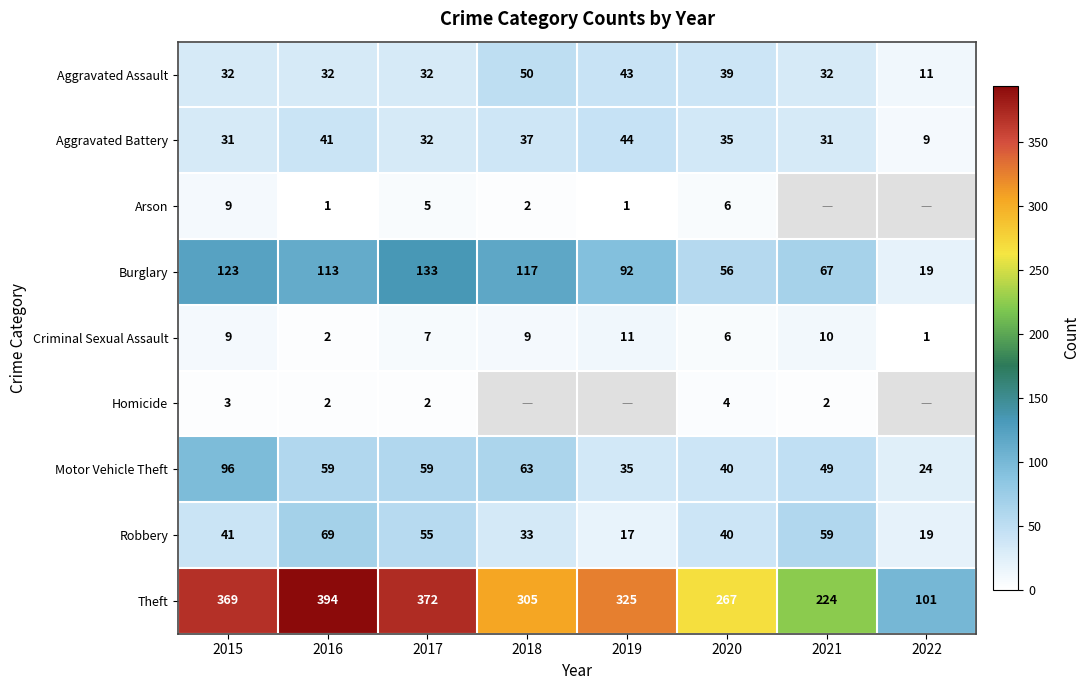

What is the minimum value shown in the chart?

1.0